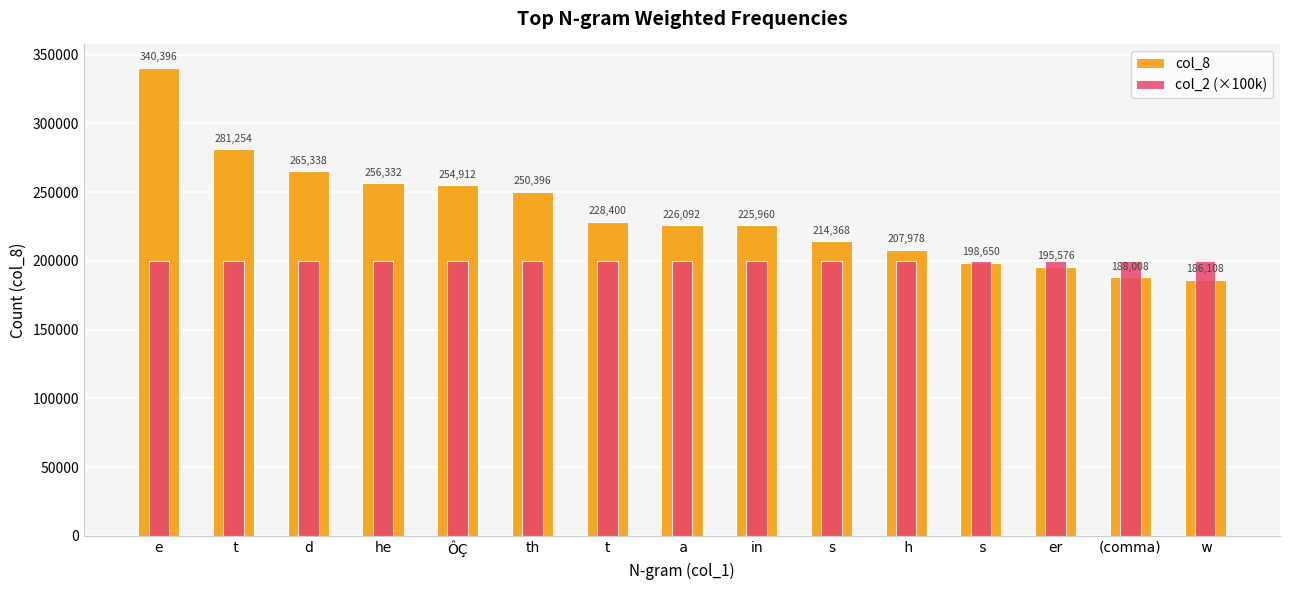

At how many categories does at least one series exceed 189145?

15